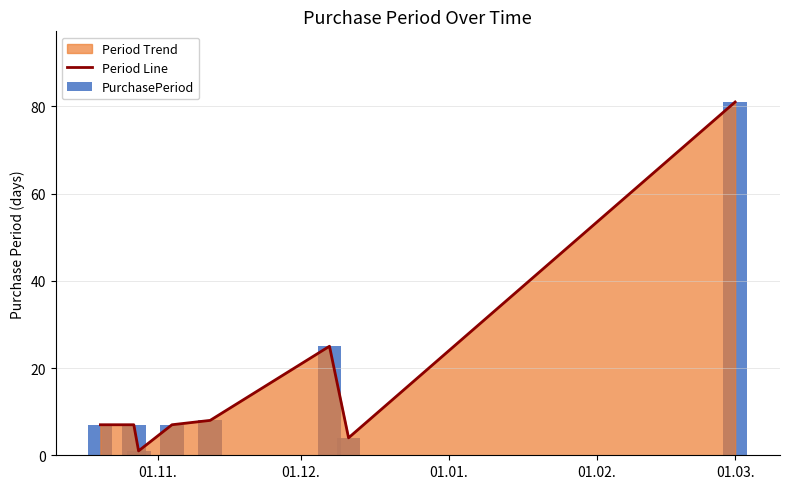

Which series changed the most between 01.11. and 01.02.?

Period Line